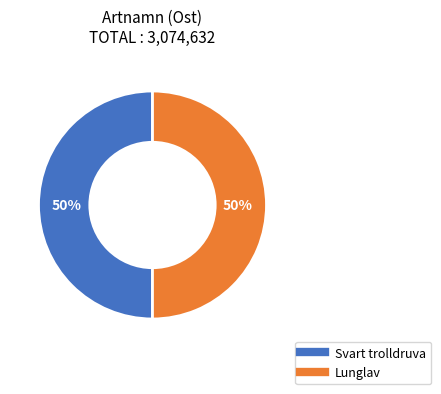

How many segments does this pie chart have?

2